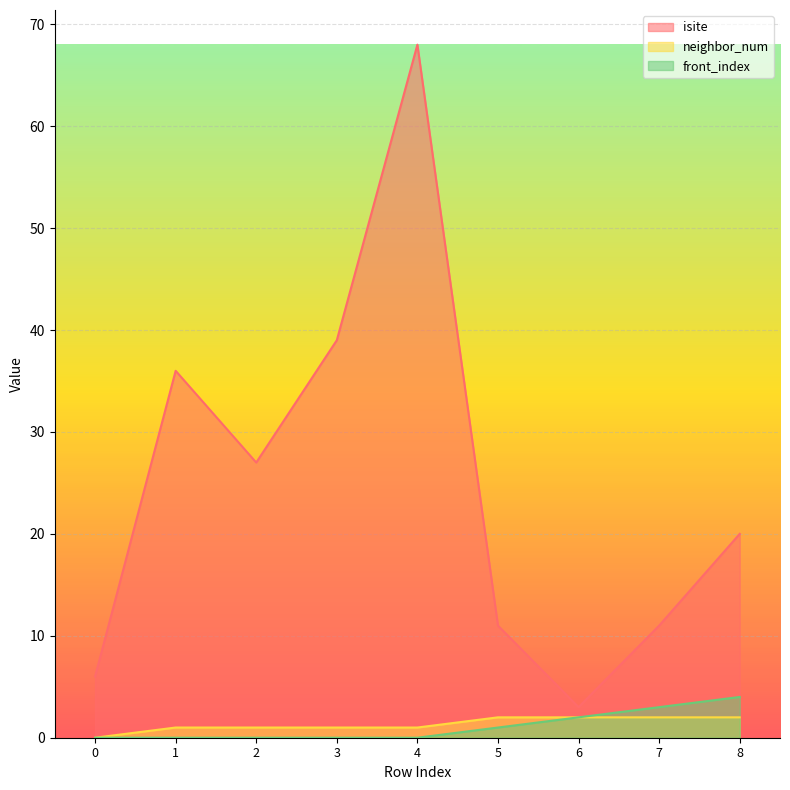

What are all the series names shown in the legend?

isite, neighbor_num, front_index